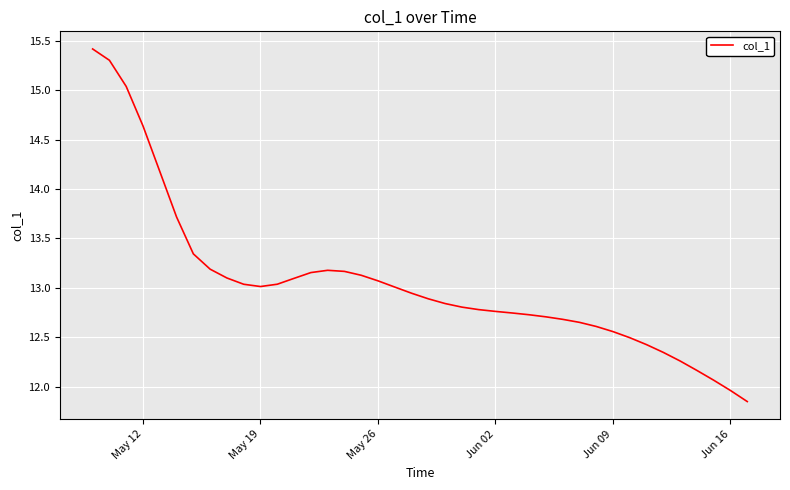

What is the greatest value displayed?

15.4